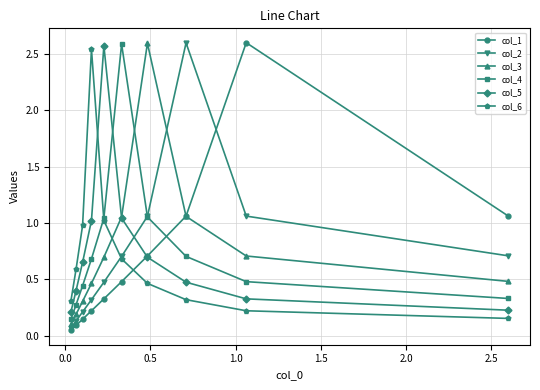

At how many categories does at least one series exceed 2?

6